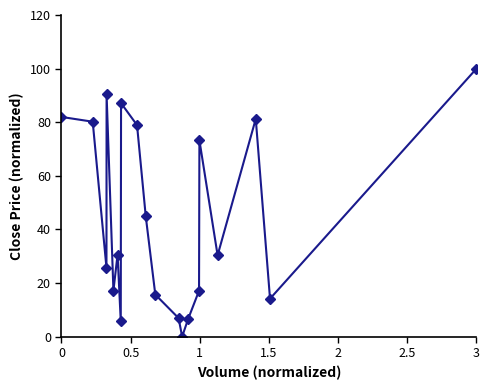

What is the sum of all values?

887.9